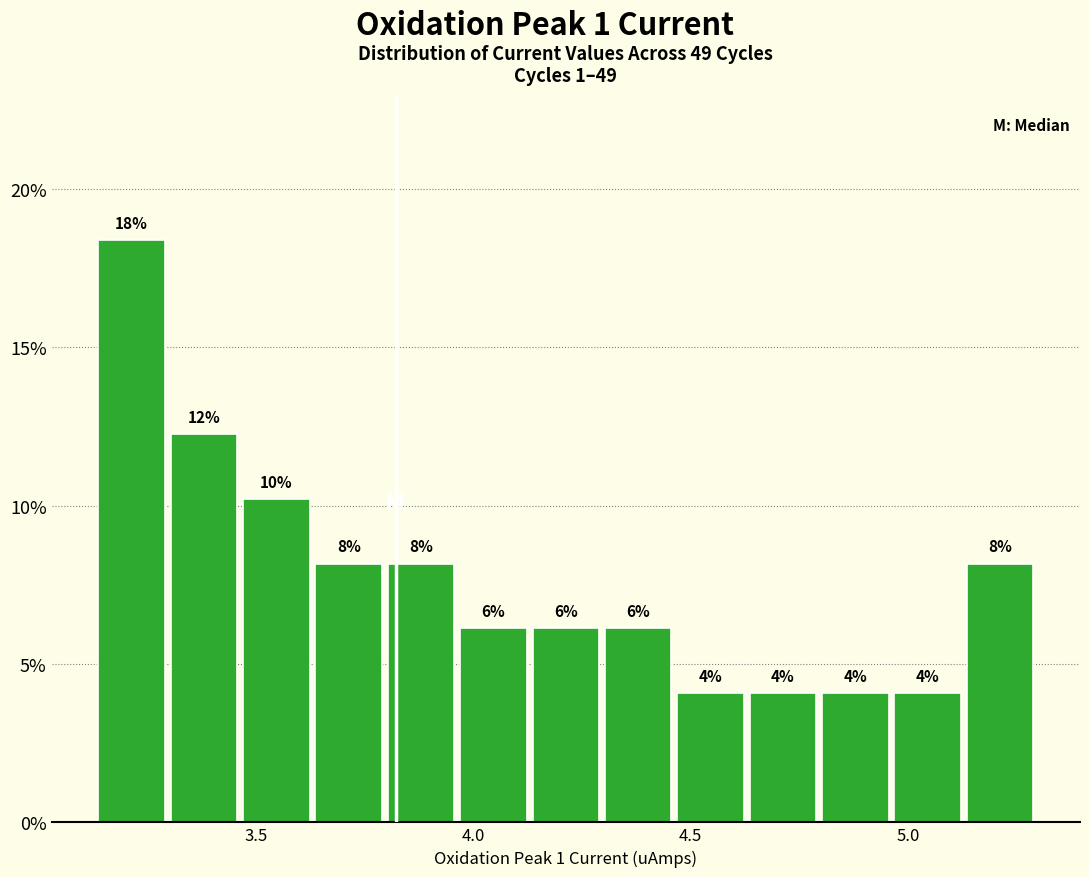

Around what value on the x-axis is the tallest bar? Give the approximate position of its centre, as read against the axis.

3.20